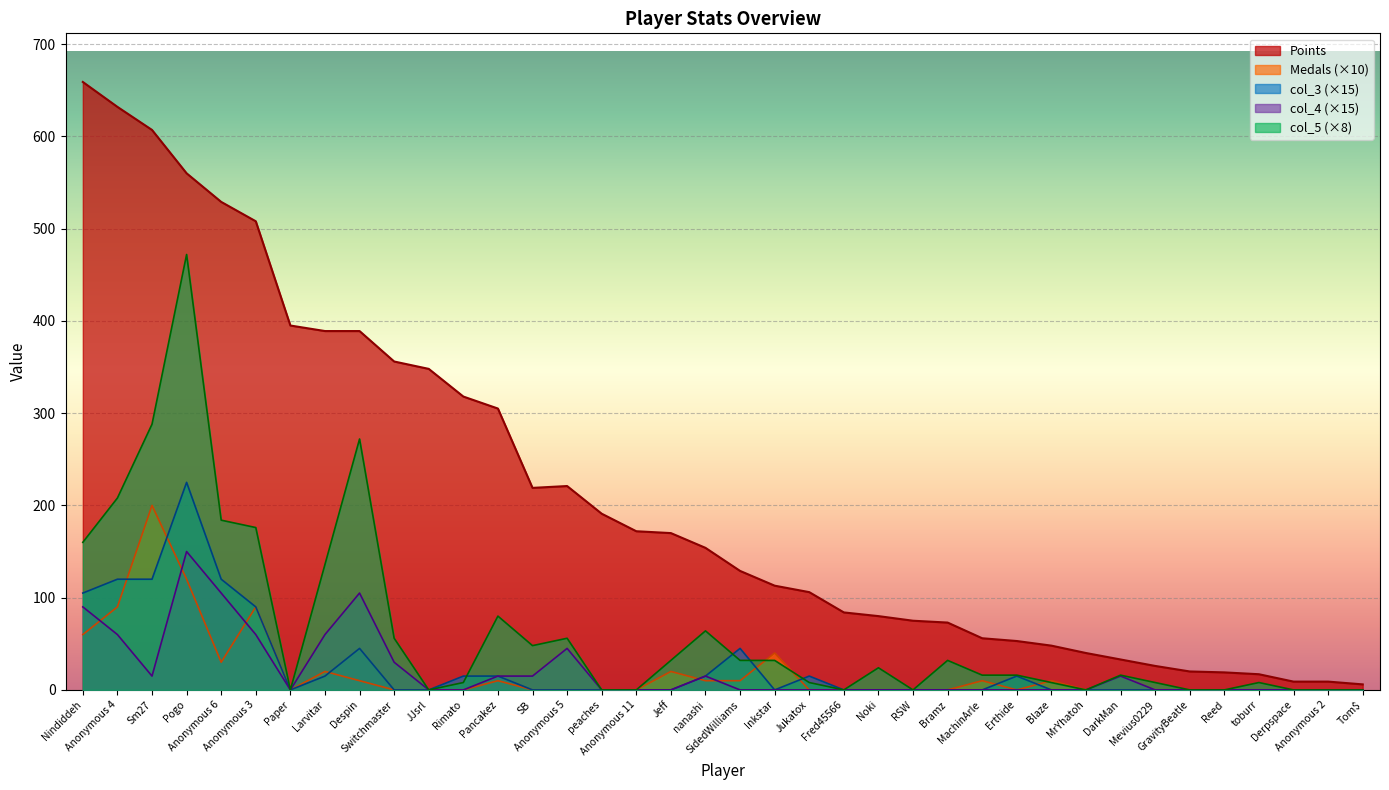

True or false: col_4 and col_3 intersect in this chart.

False